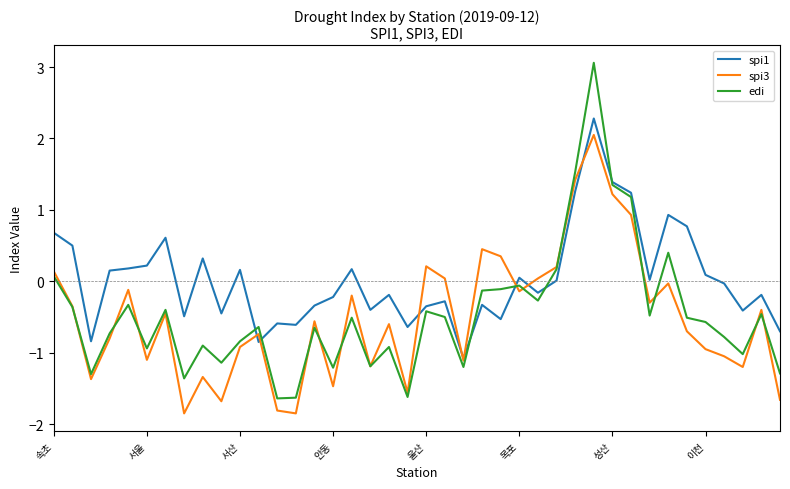

What is the maximum value for spi1?

2.3